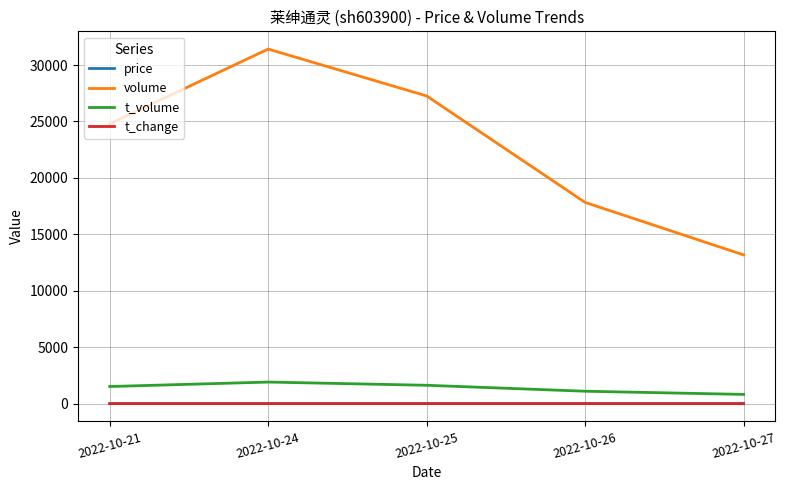

True or false: price and volume intersect in this chart.

False